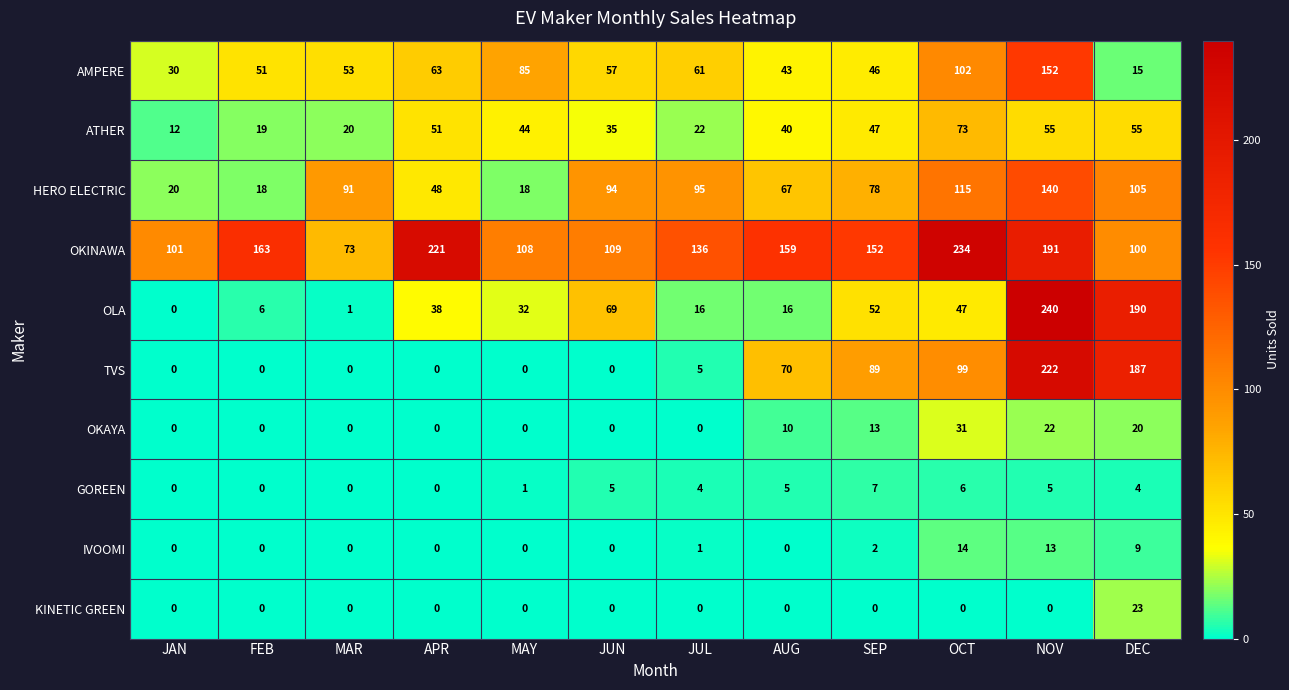

What is the sum of all IVOOMI values?

39